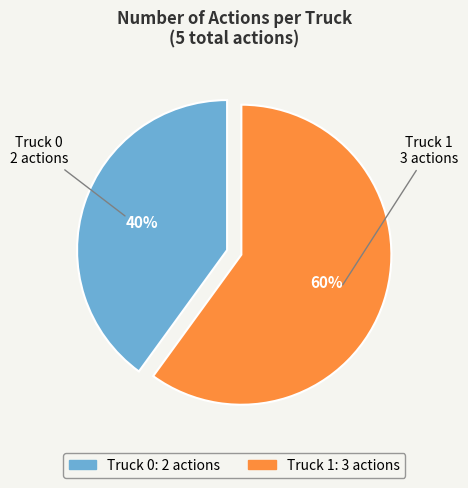

Count the number of slices in the pie.

2